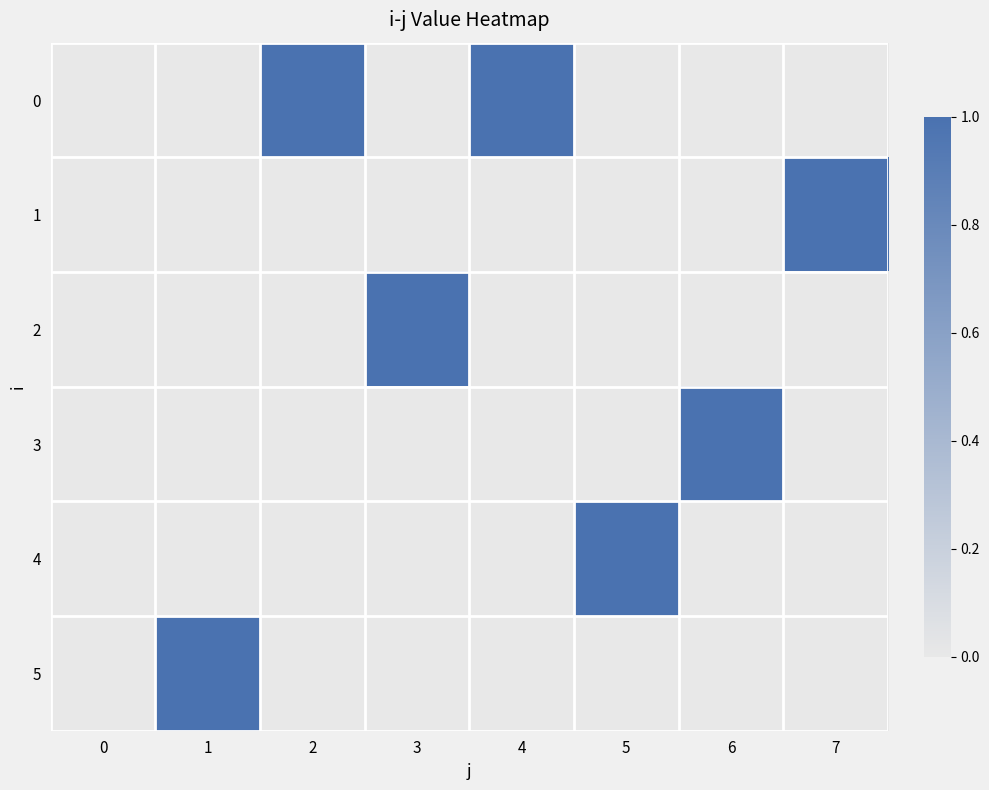

Which series changed the most between 0 and 5?

4